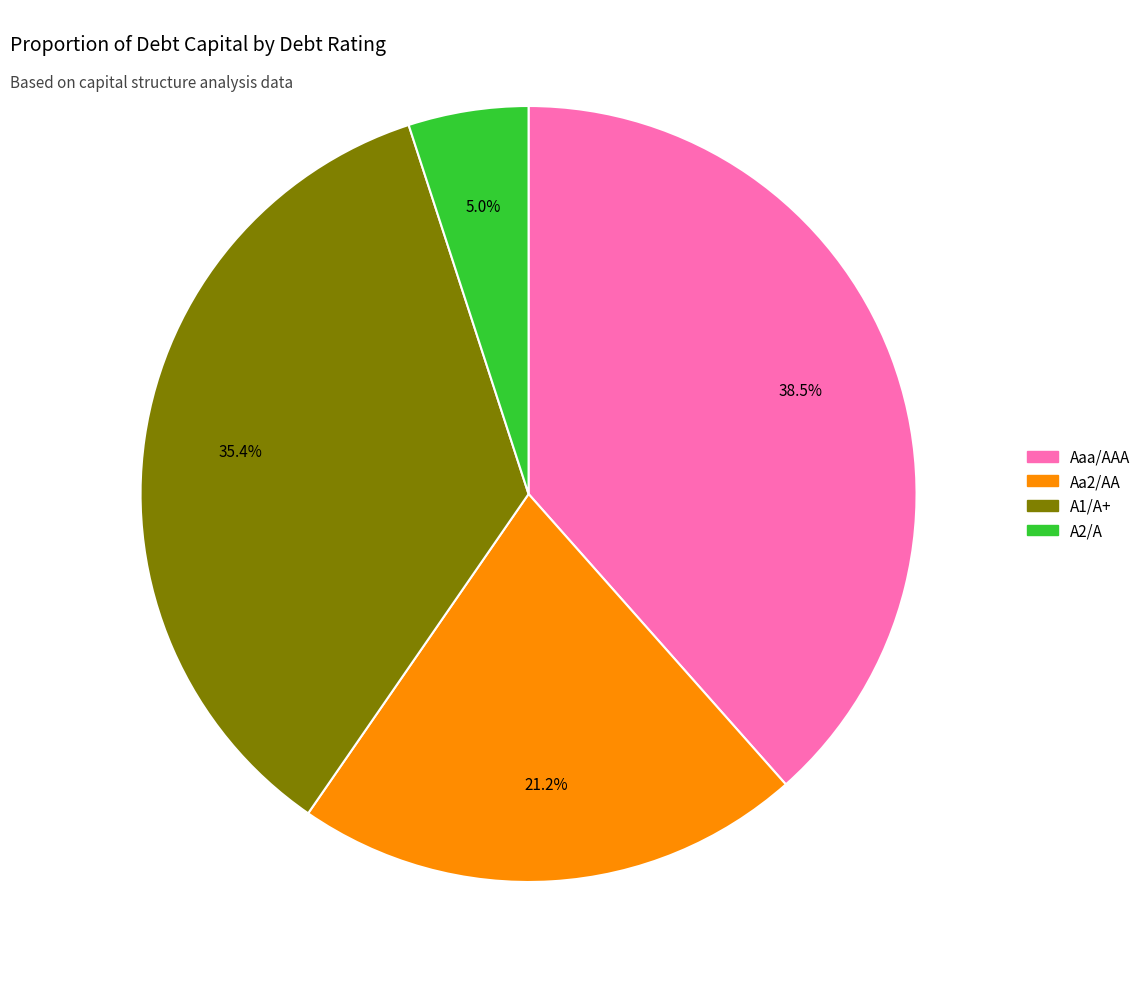

Rank the categories by value from lowest to highest.

A2/A, Aa2/AA, A1/A+, Aaa/AAA